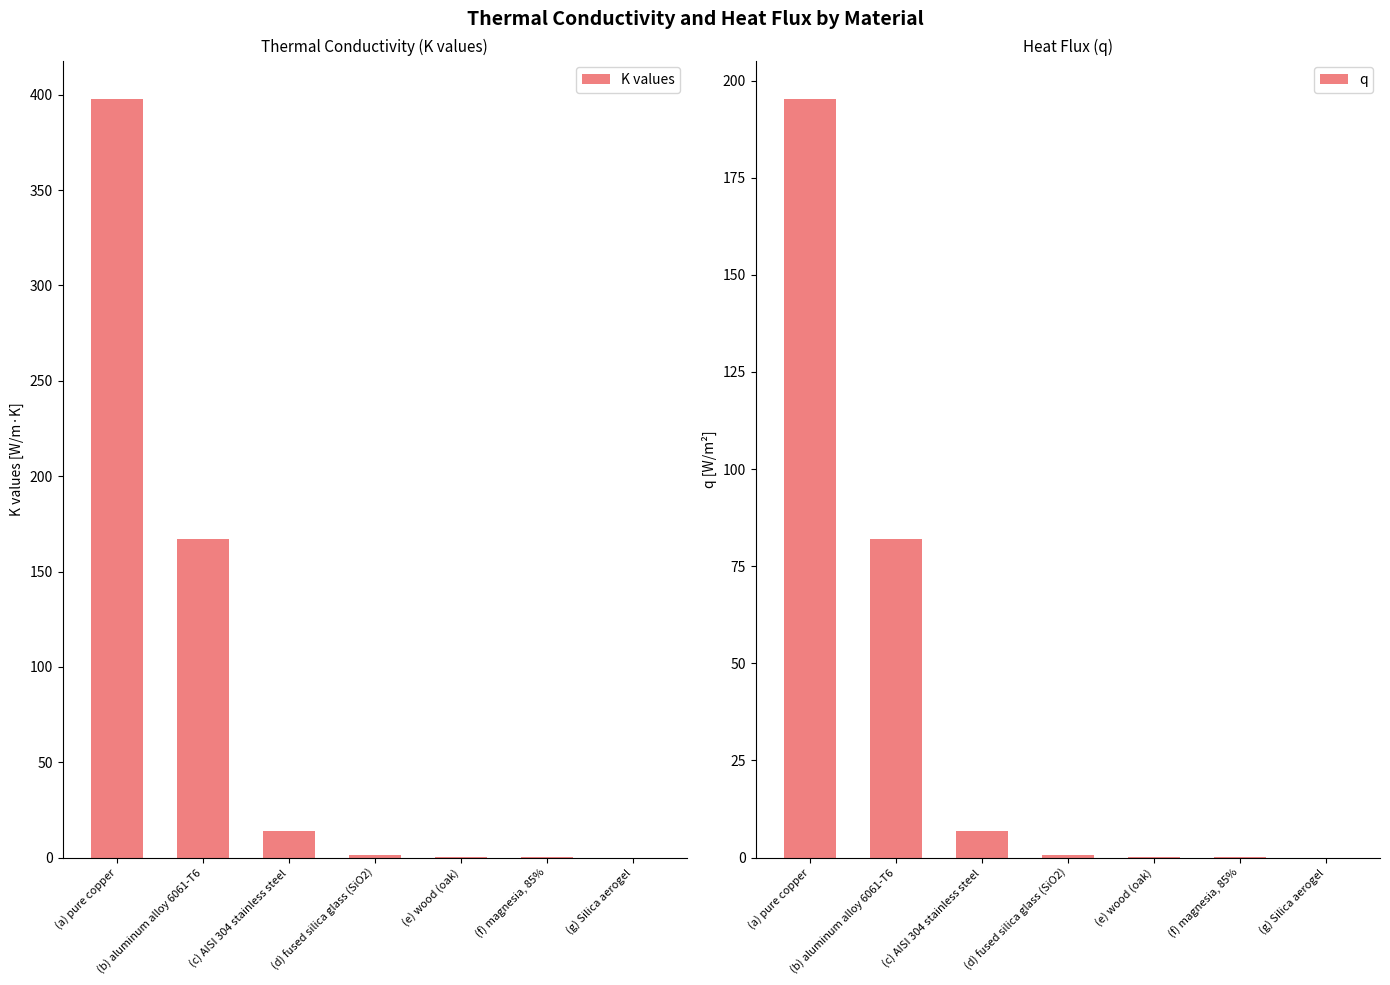

What position from the left is (f) magnesia, 85%?

6